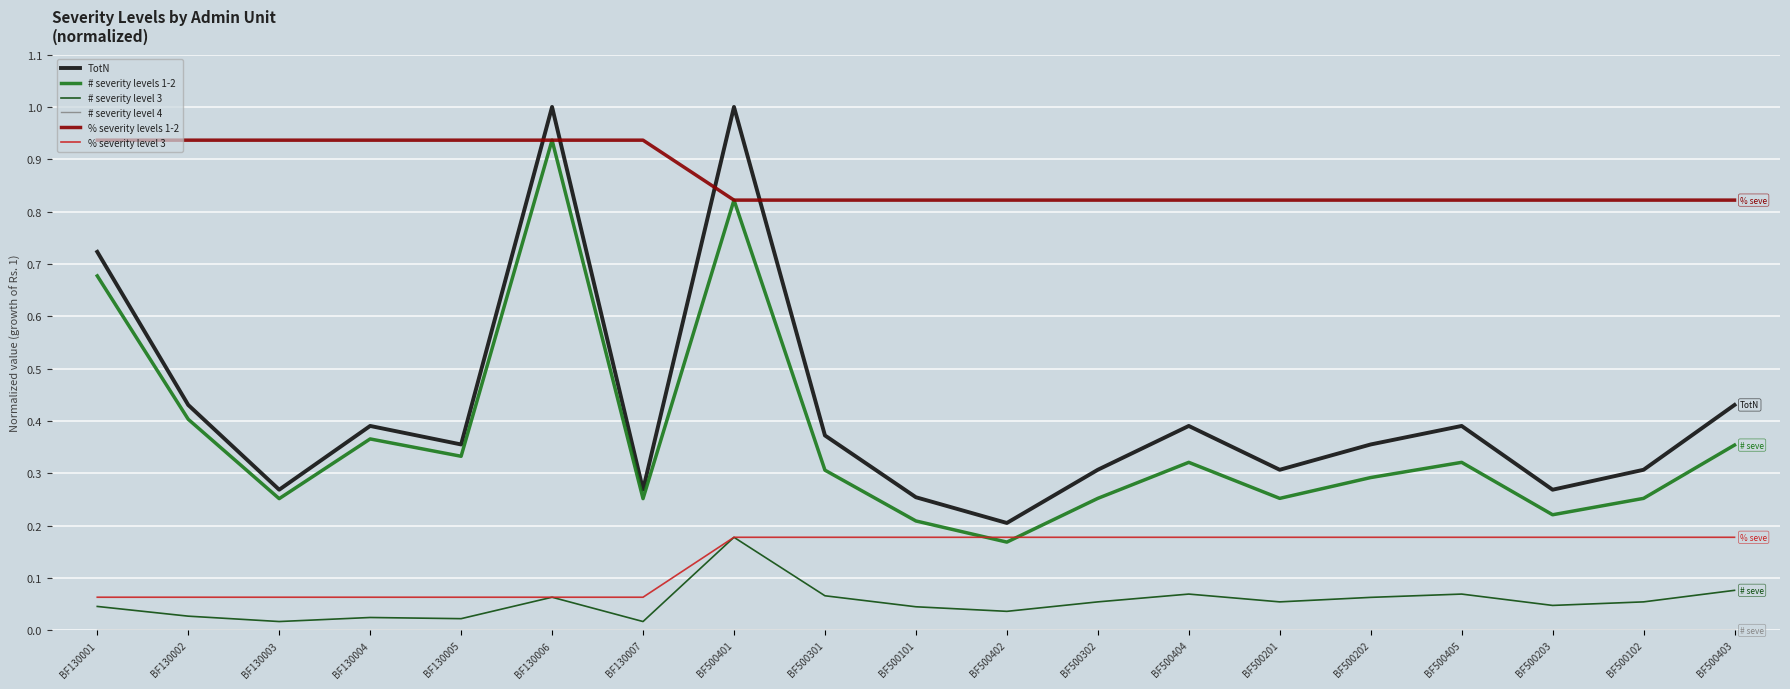

The TotN series shows 0.7 at BF130004. True or false?

False